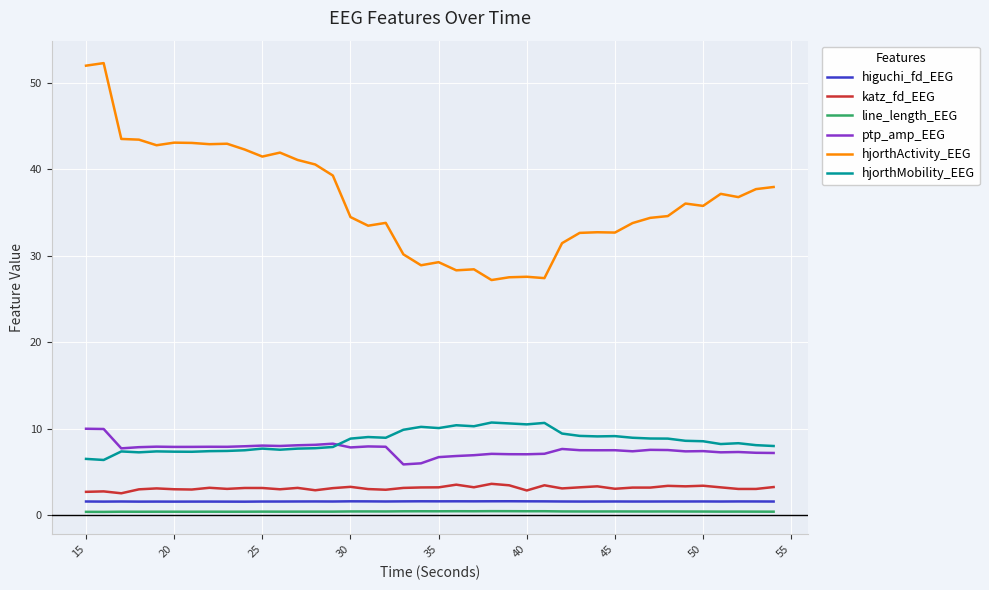

True or false: hjorthMobility_EEG and higuchi_fd_EEG intersect in this chart.

False